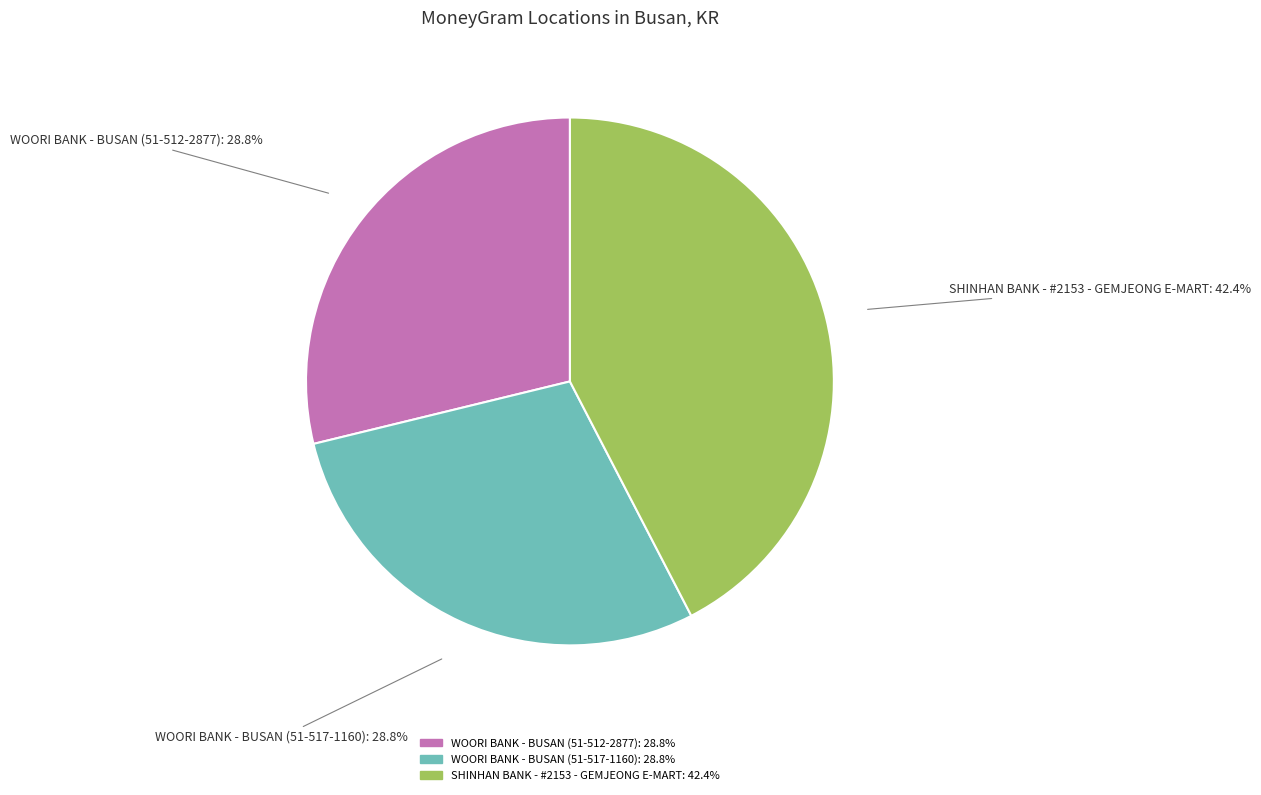

Does any single category account for the majority?

No